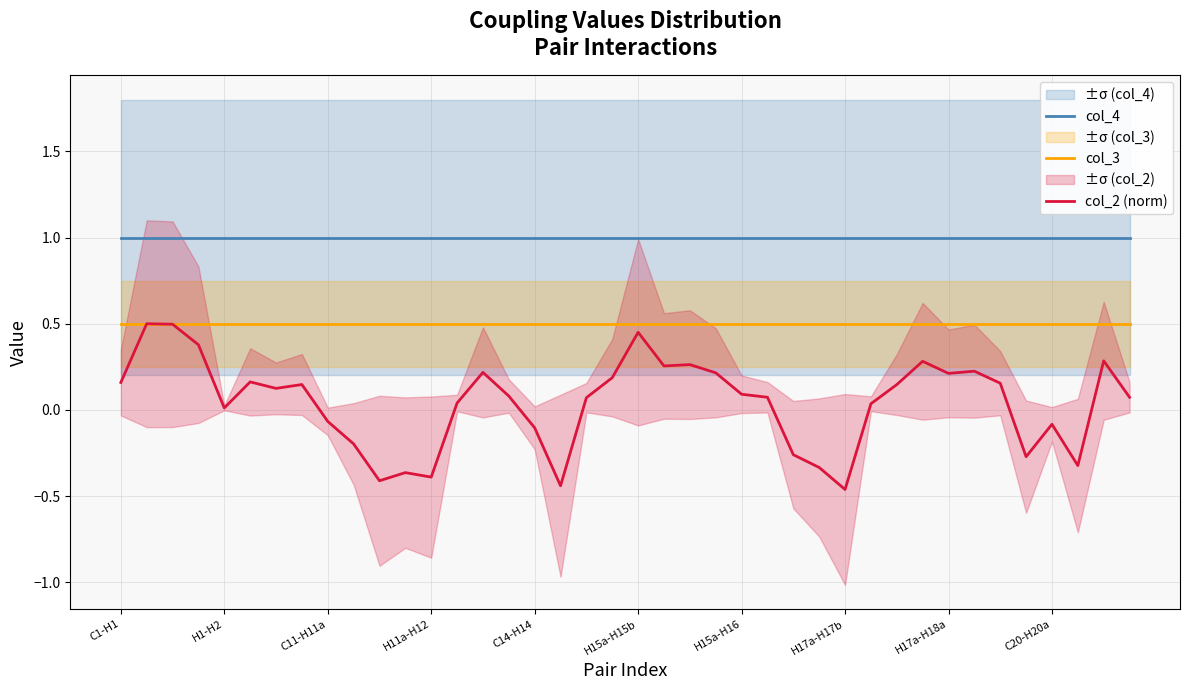

How many lines are shown in the chart?

3